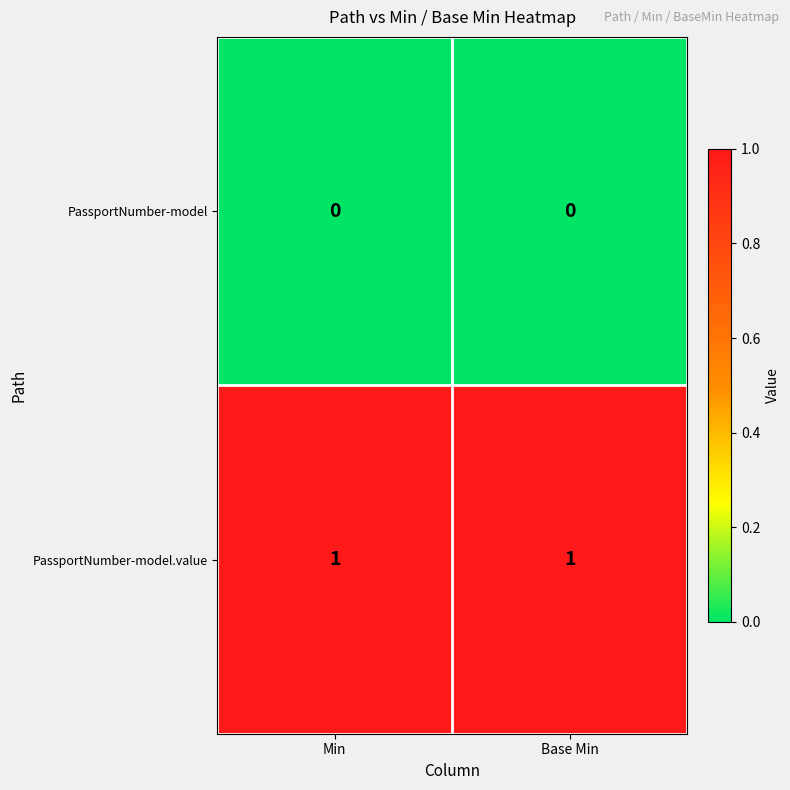

List the series in order of their overall mean, lowest first.

PassportNumber-model, PassportNumber-model.value